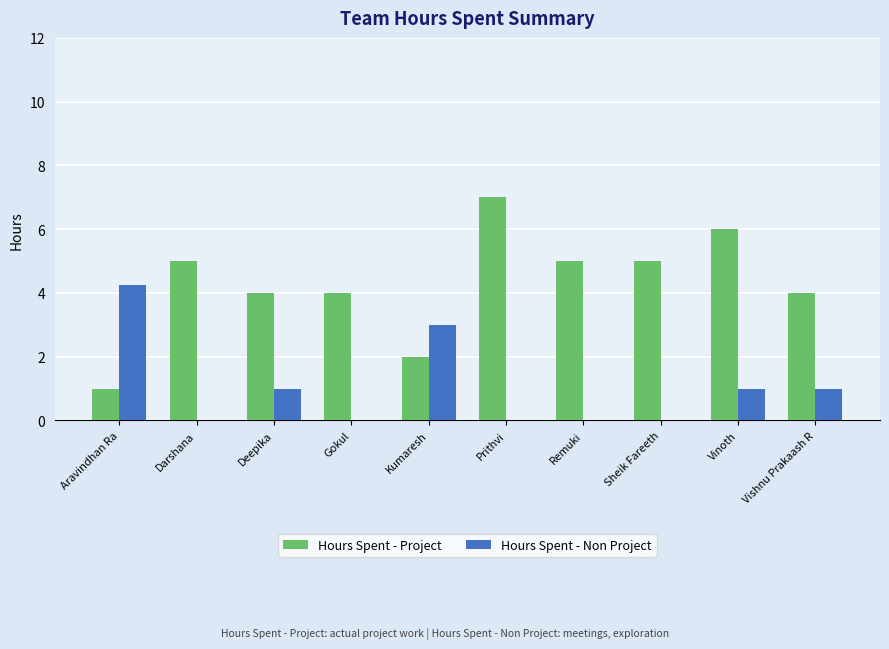

What is the sum of the Hours Spent - Non Project values at Vinoth and Sheik Fareeth?

1.0